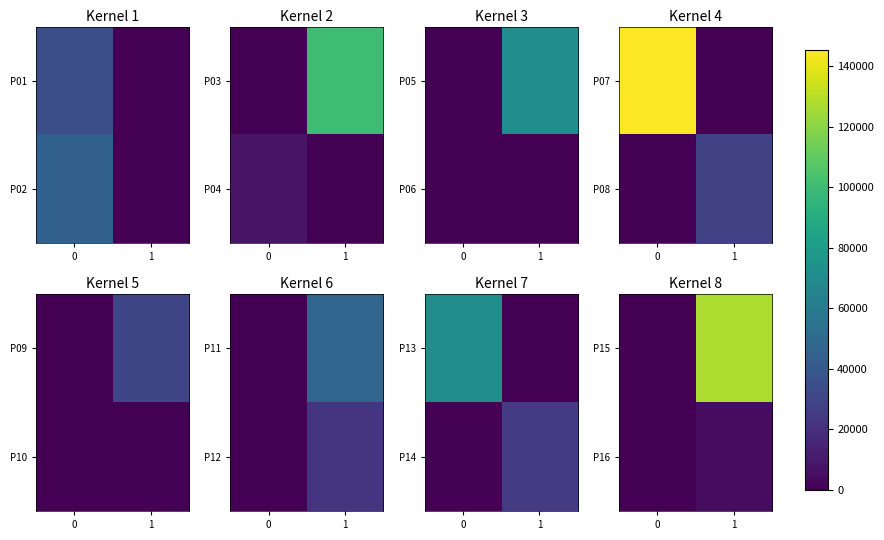

The P15 series shows 53039 at 1. True or false?

False